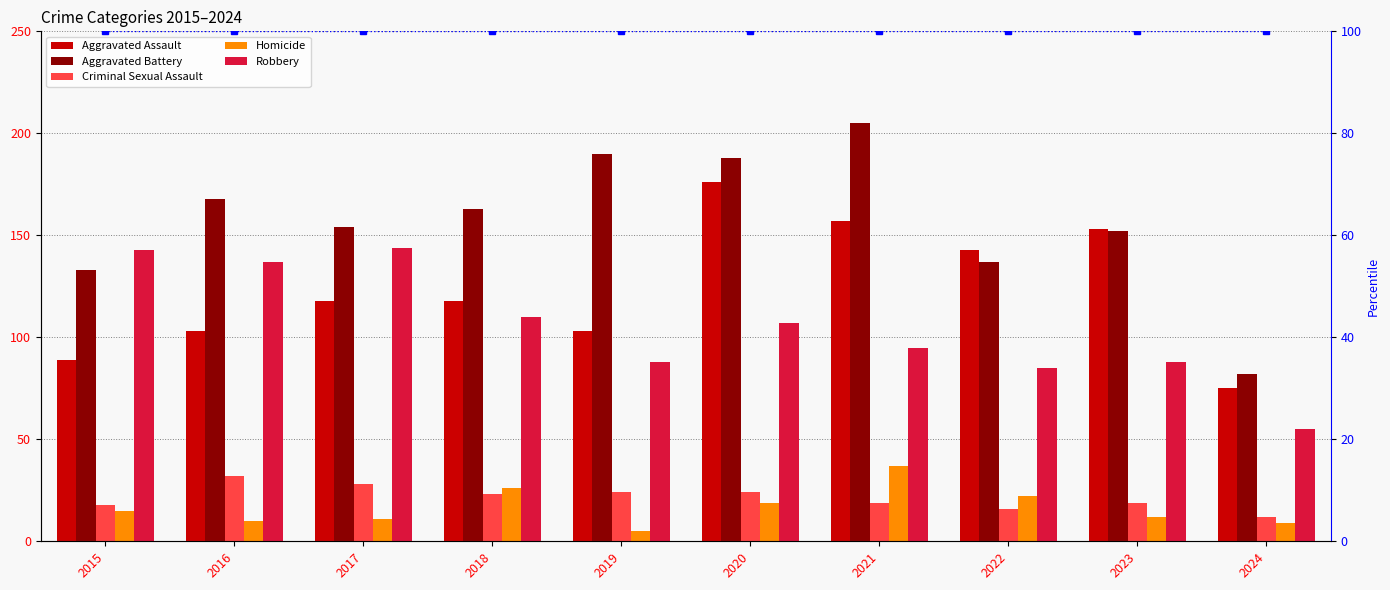

Which has a higher value, 2019 or 2020?

2020